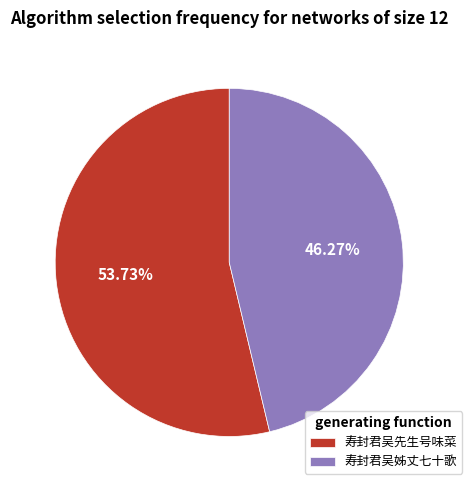

The 寿封君吴姊丈七十歌 slice represents 34% of the pie. True or false?

False